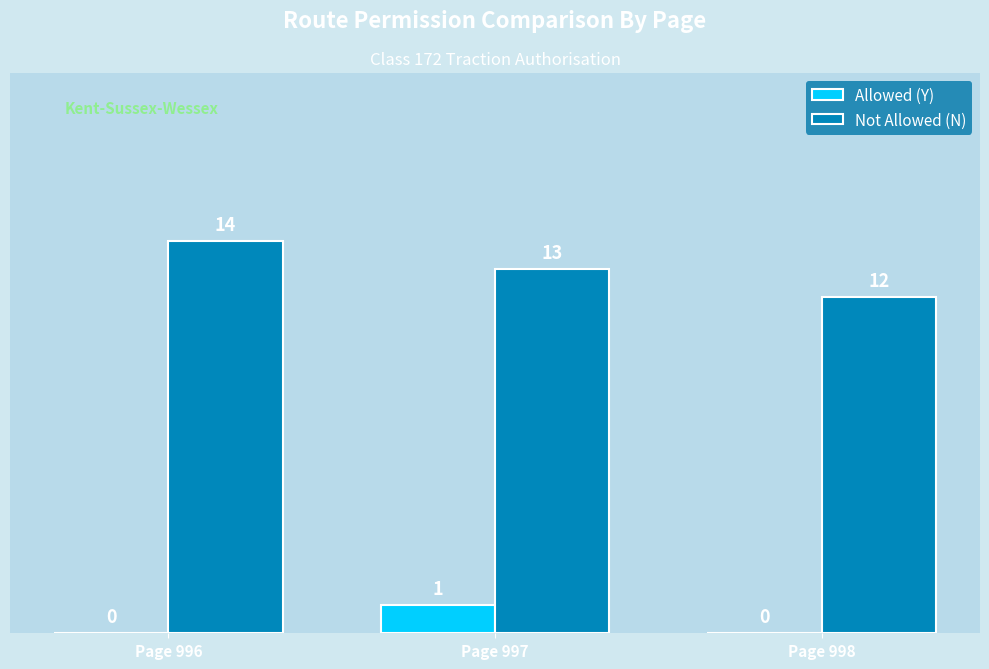

What is the total value across all series at Page 997?

14